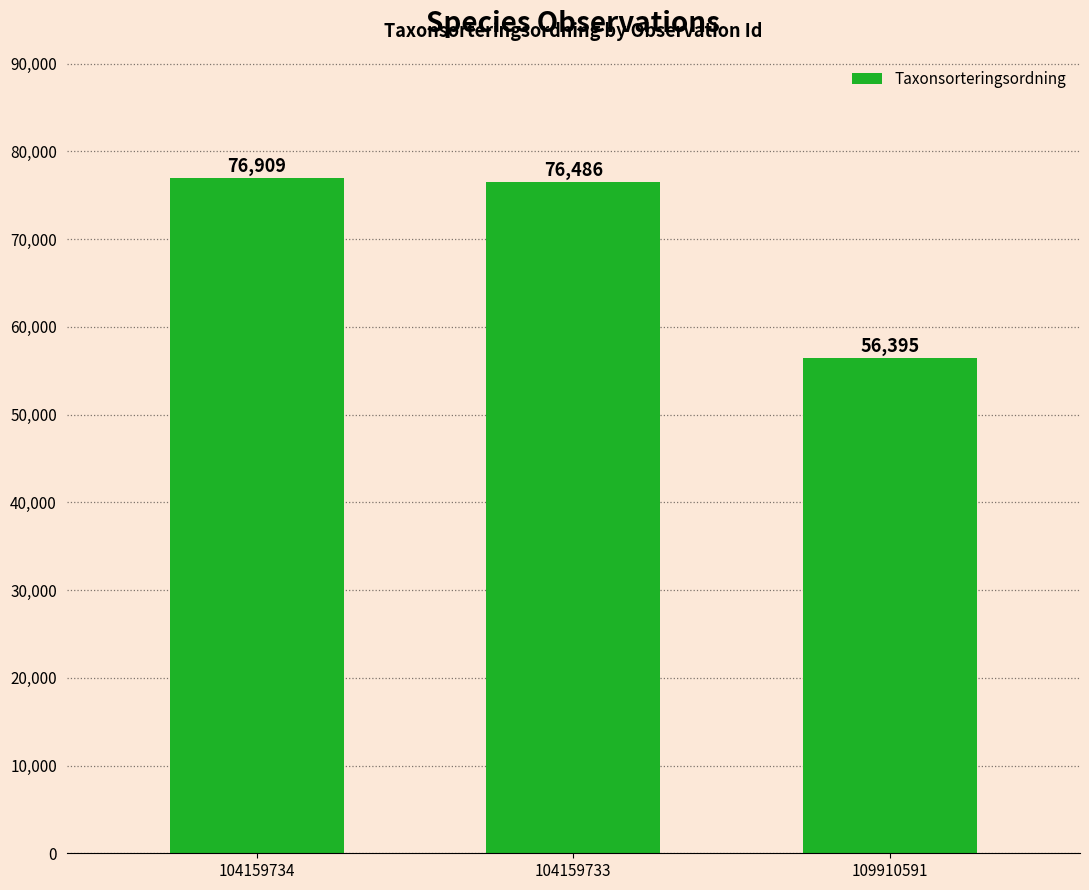

What is the value of the 1st bar from the left?

76909